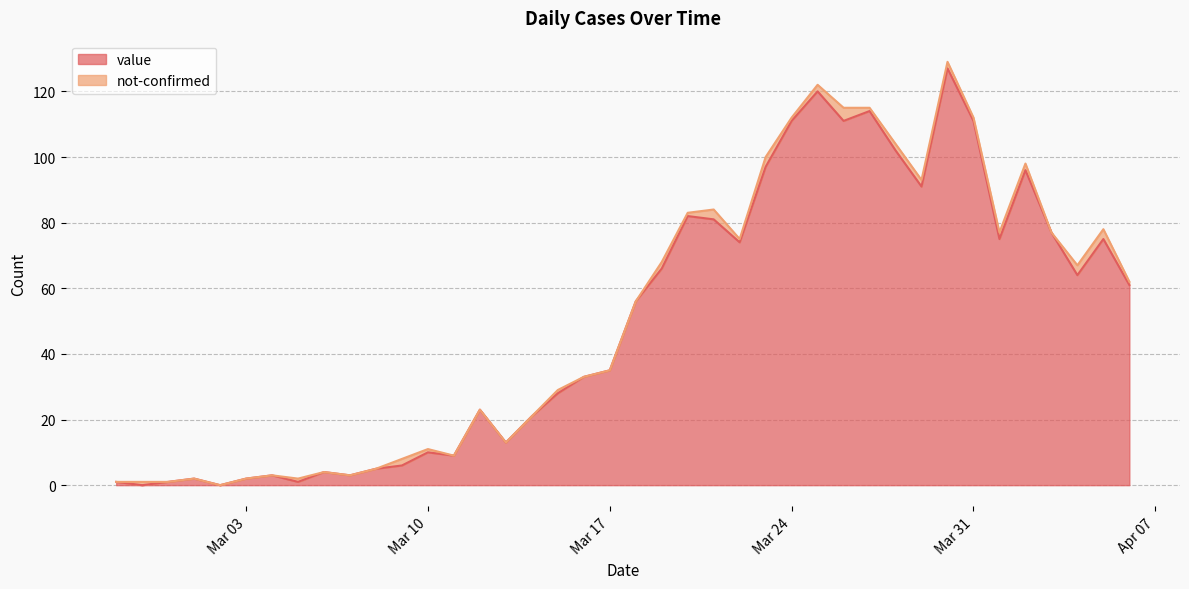

How many data points are above 56?

19